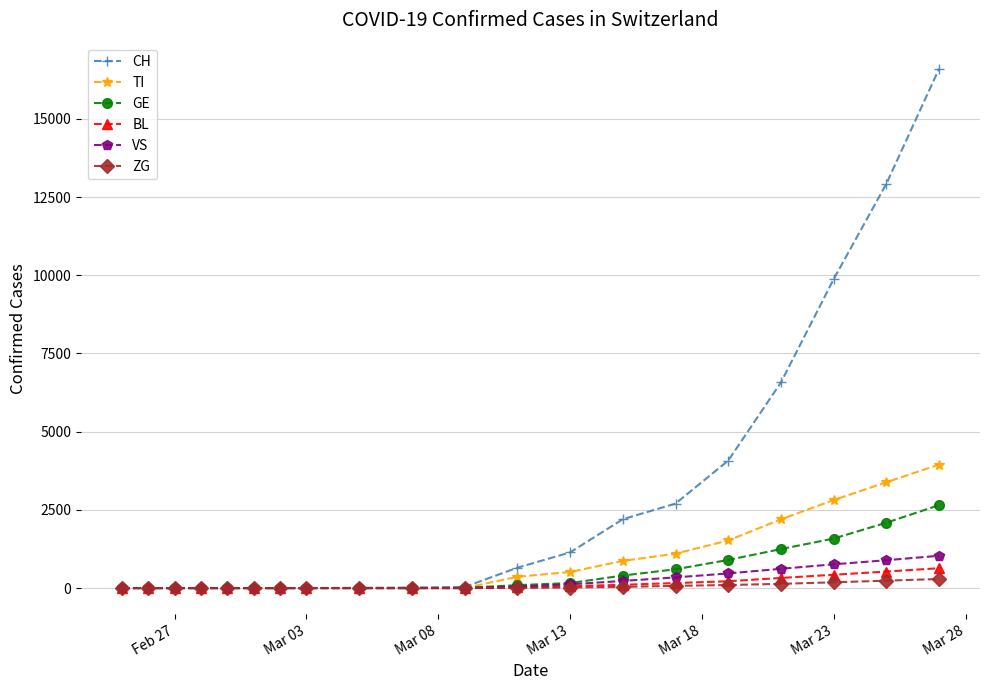

Which series has the largest range (max minus min)?

CH